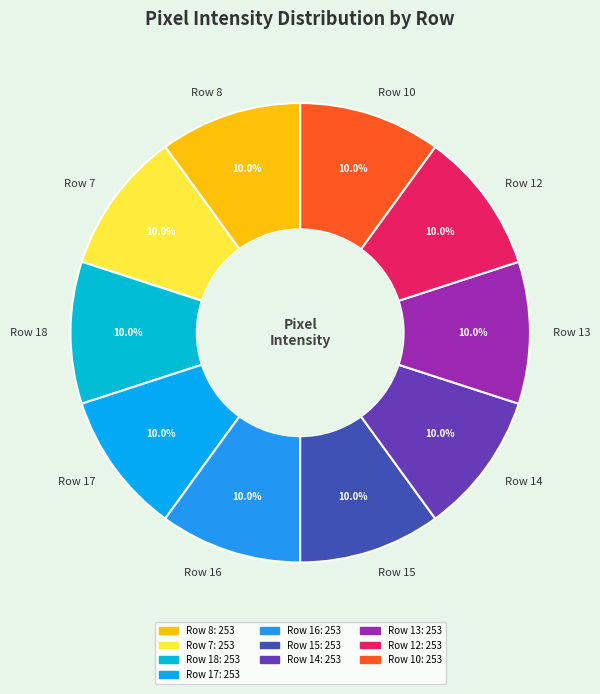

What percentage do Row 15 and Row 12 together represent?

20.0%